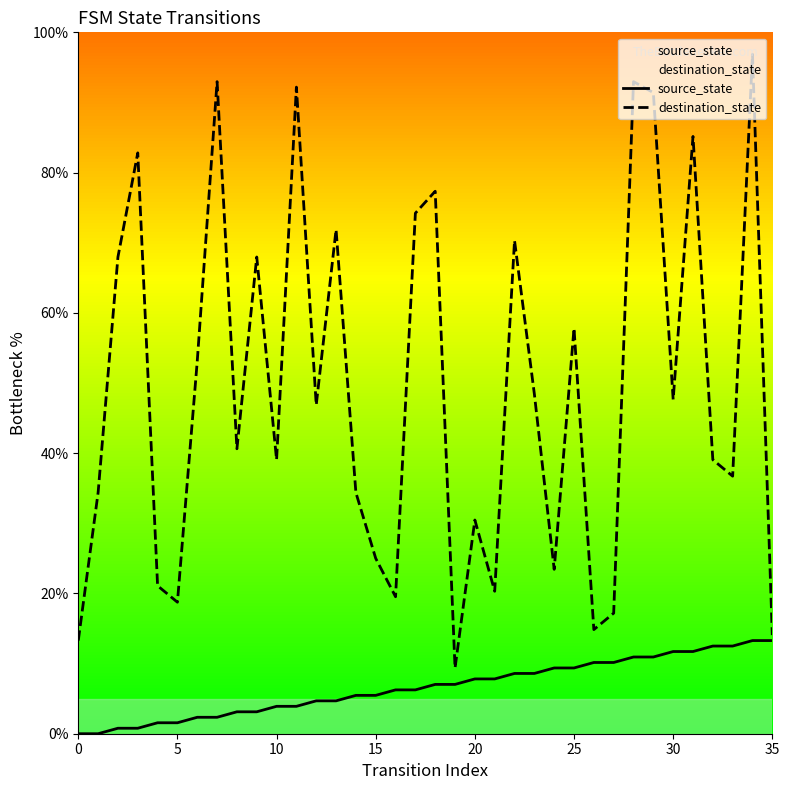

True or false: destination_state and source_state intersect in this chart.

False